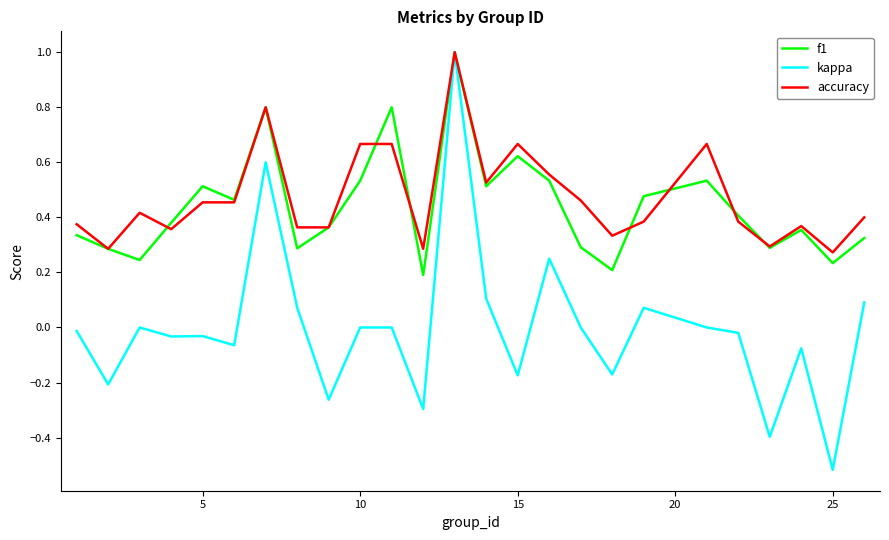

Which series has the widest spread of values?

kappa